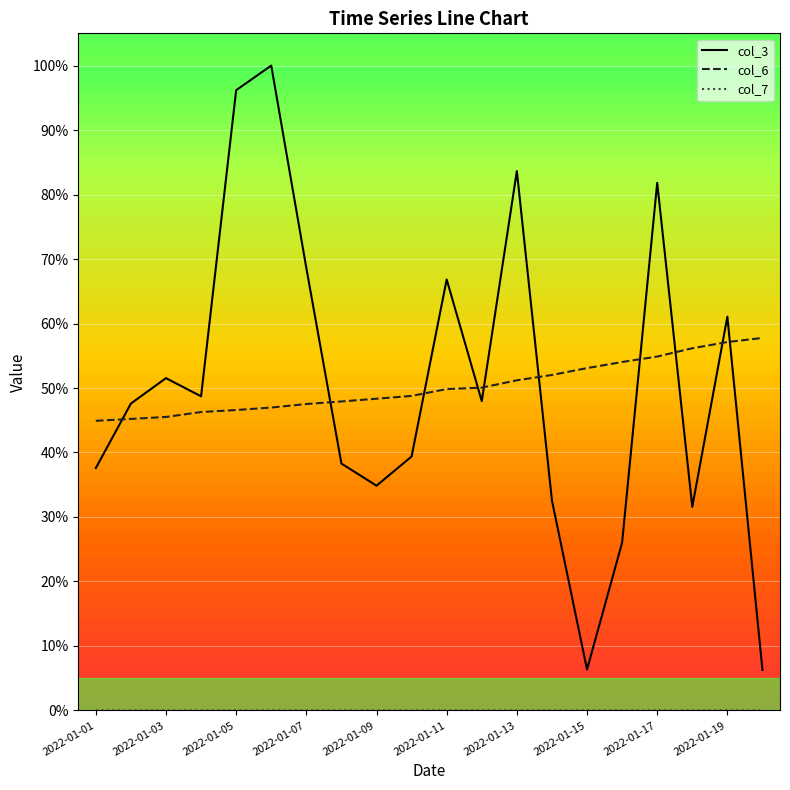

Does the chart display data point markers on the line(s)?

No